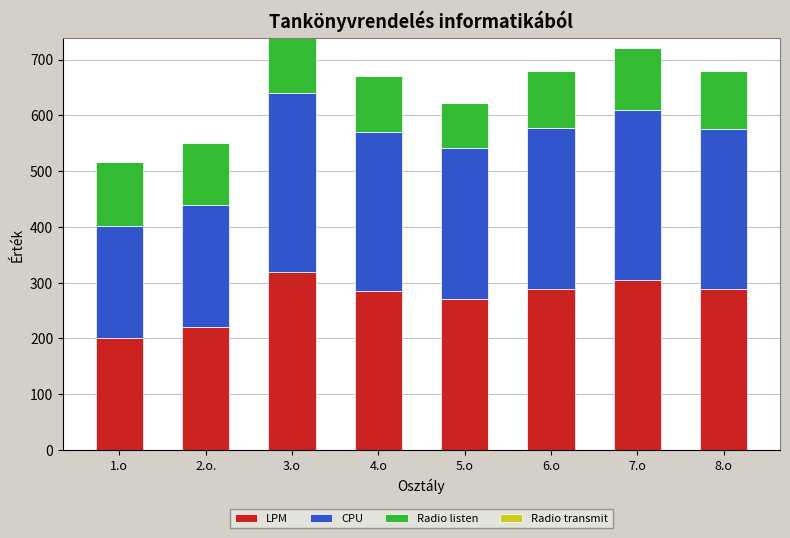

What is the difference between the second highest and minimum values in the LPM series?

104